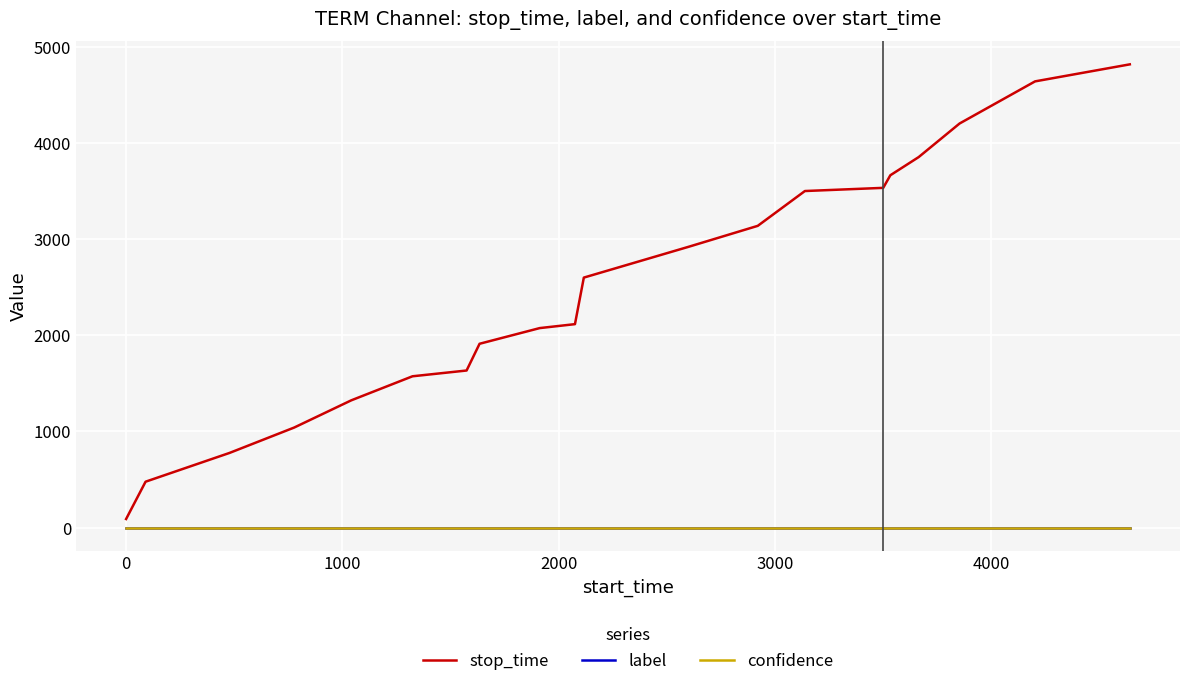

What are all the series names shown in the legend?

stop_time, label, confidence